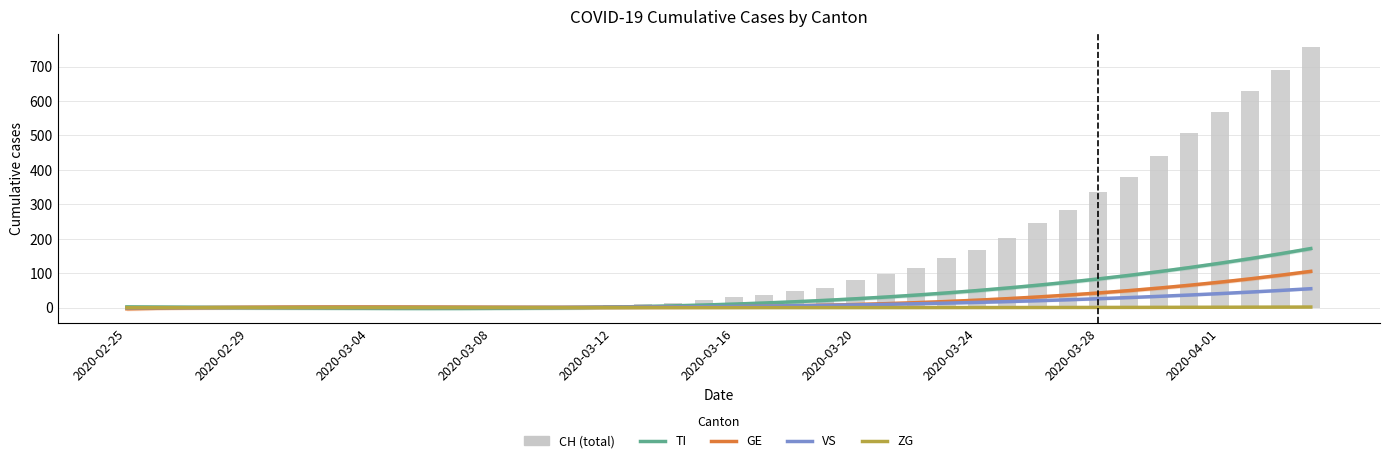

Which series has the largest range (max minus min)?

CH